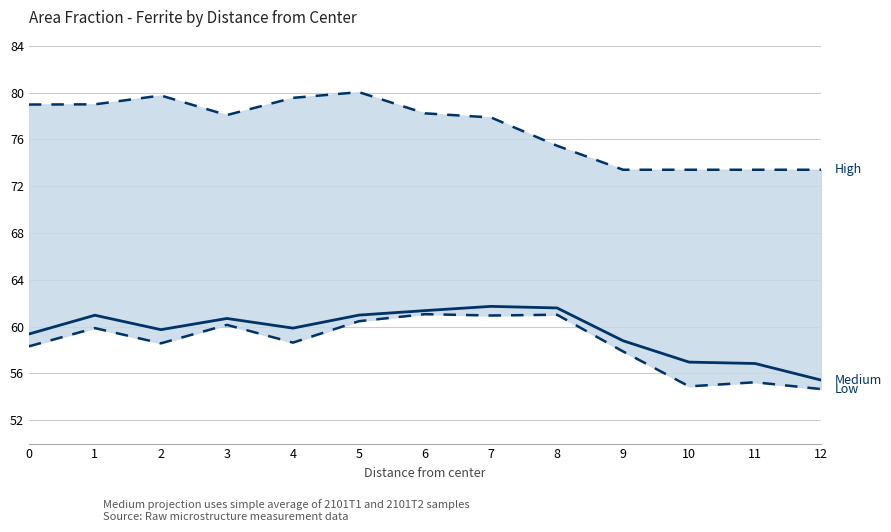

What is the greatest value displayed?

80.0